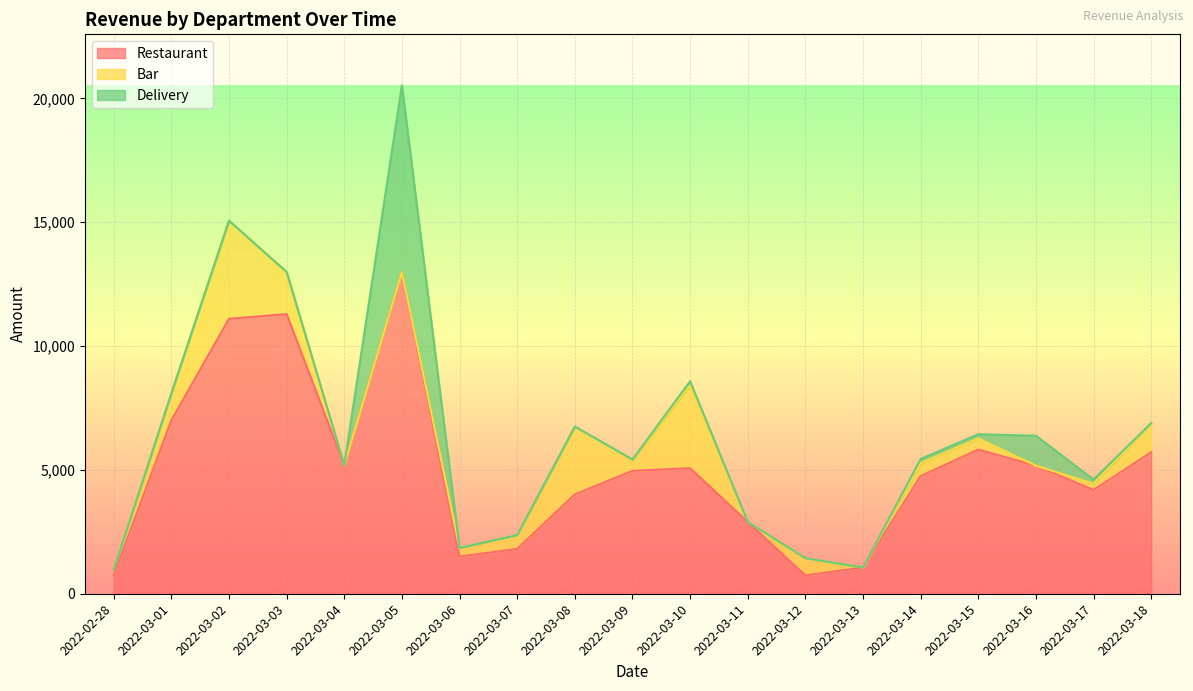

Where is the first local maximum for Restaurant?

2022-03-03